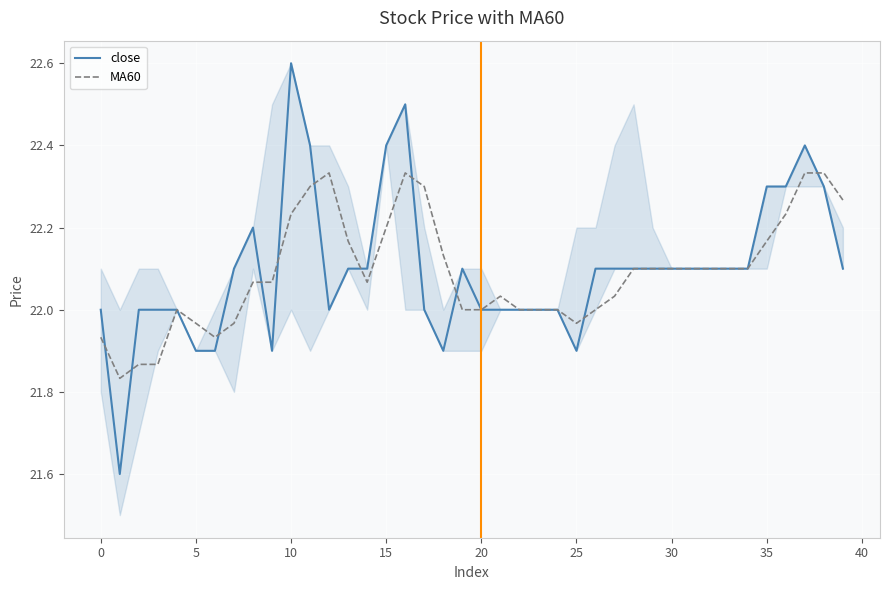

What is the greatest value displayed?

22.6